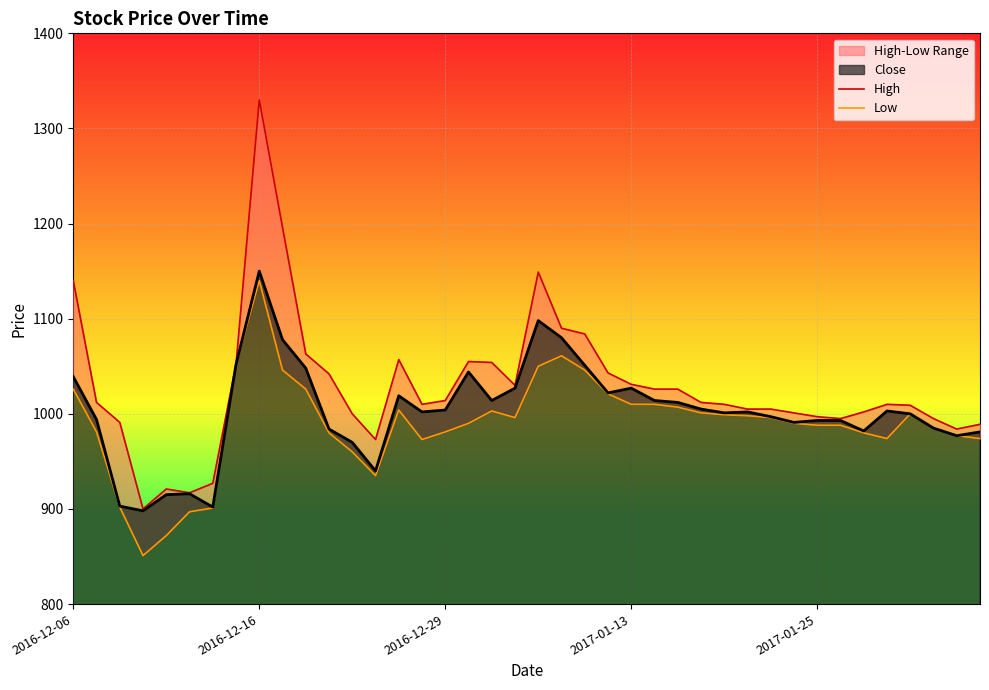

What is the lowest value of the Close series?

898